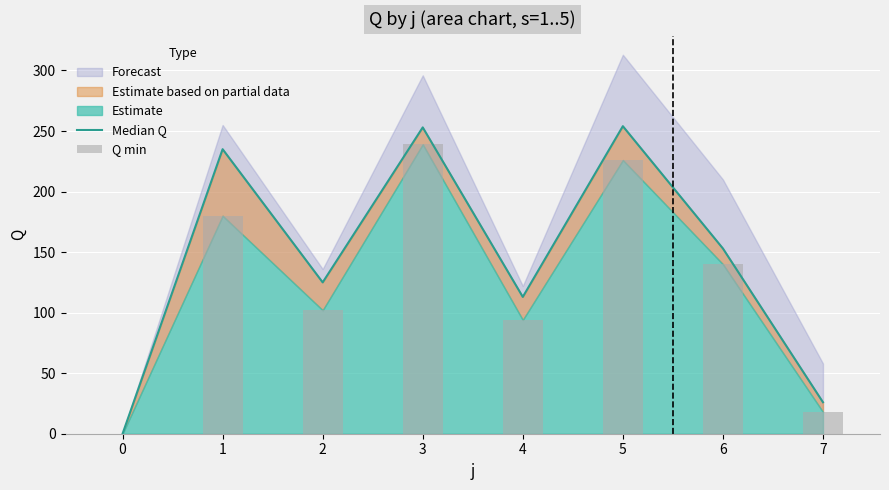

Which category has the highest value in the Median Q series?

5